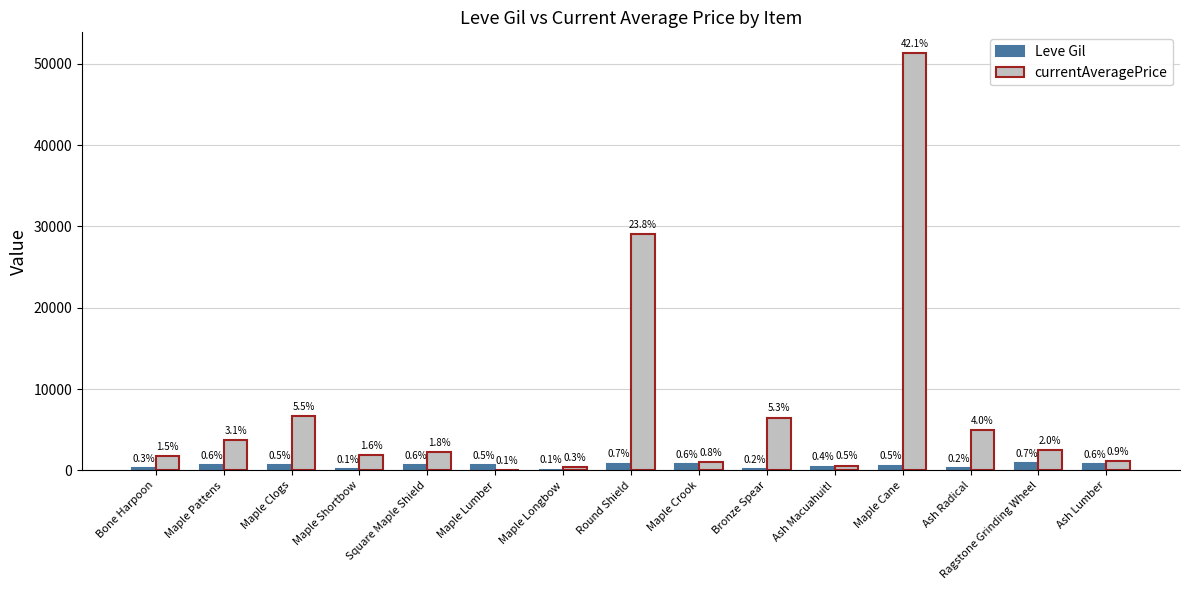

How many groups of bars are there?

15